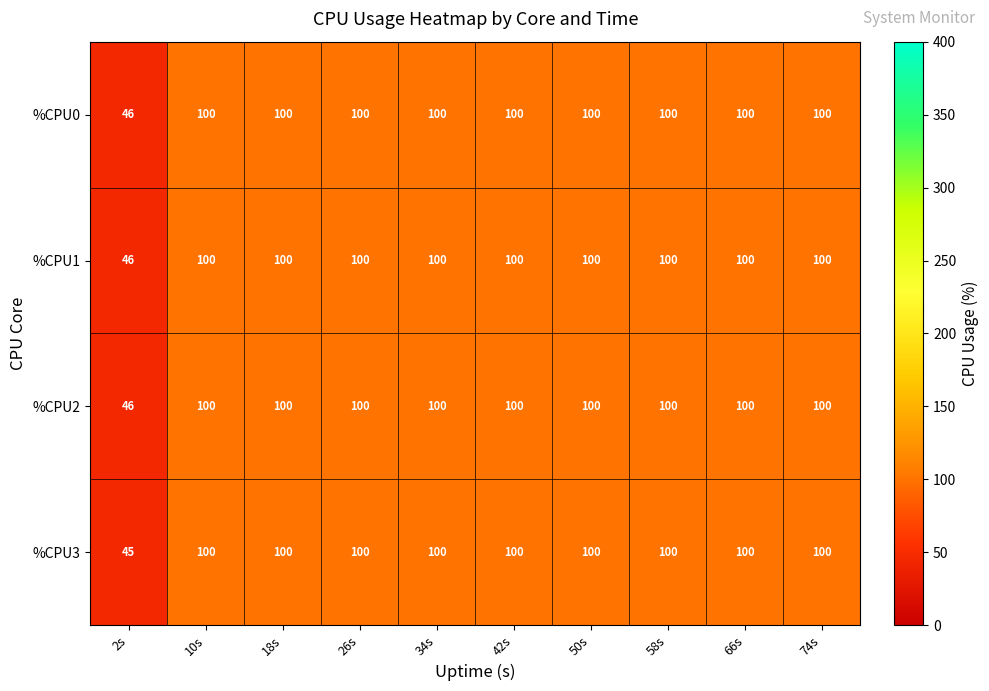

At how many categories does at least one series exceed 57?

9